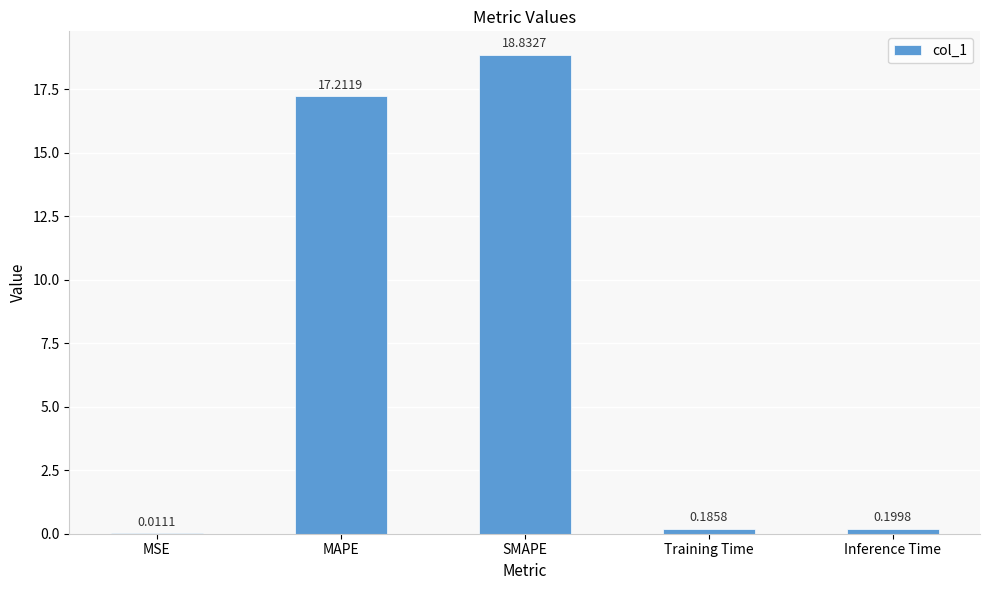

How many categories are shown in the chart?

5